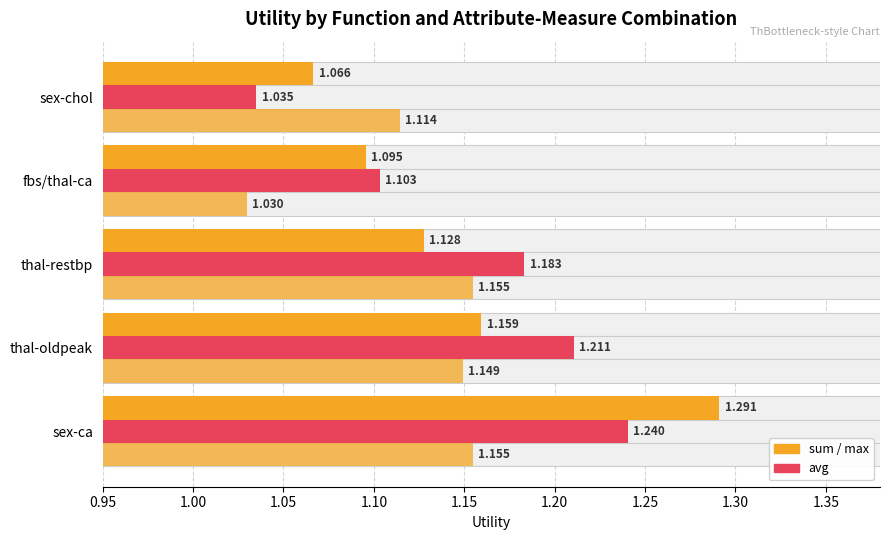

What is the difference between the second highest and minimum values in the max series?

0.1